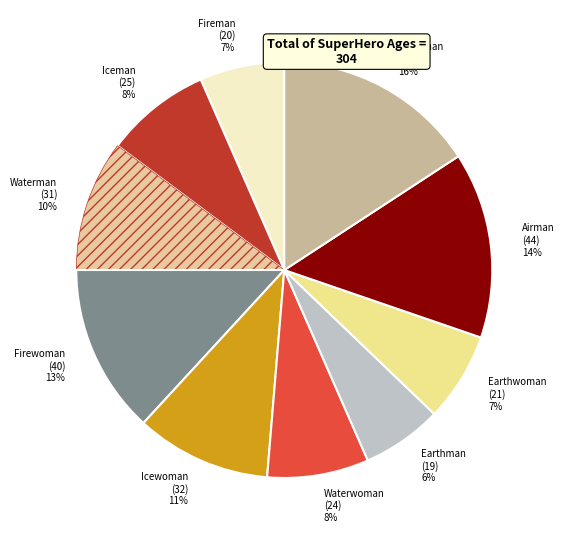

To the nearest percent, what percentage of the pie is Fireman?

7%